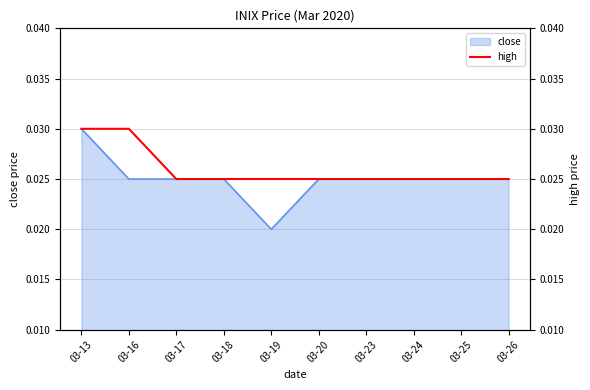

At which label does close reach its peak?

03-13